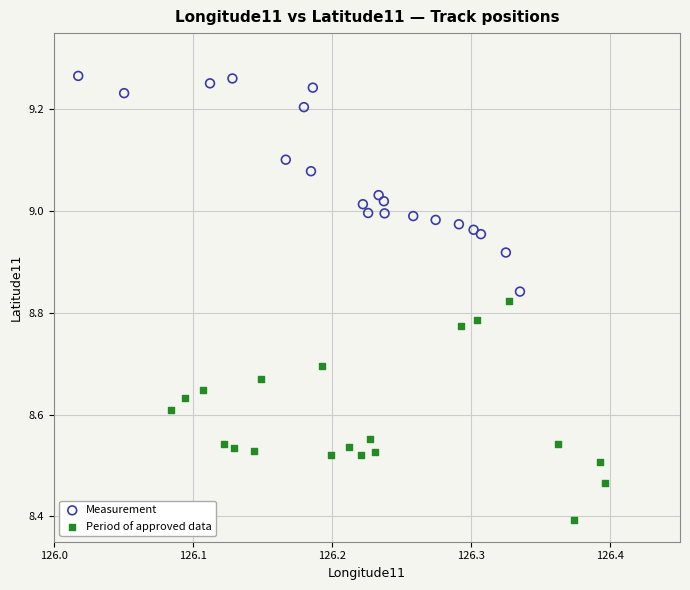

Which series reaches the maximum Y coordinate?

Measurement